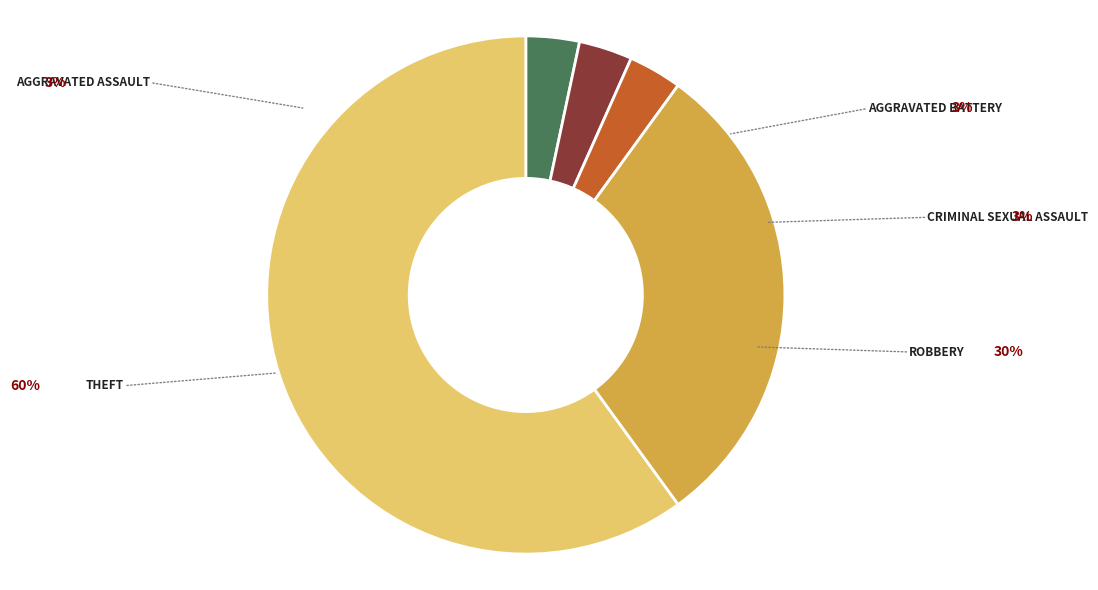

How many segments does this pie chart have?

5